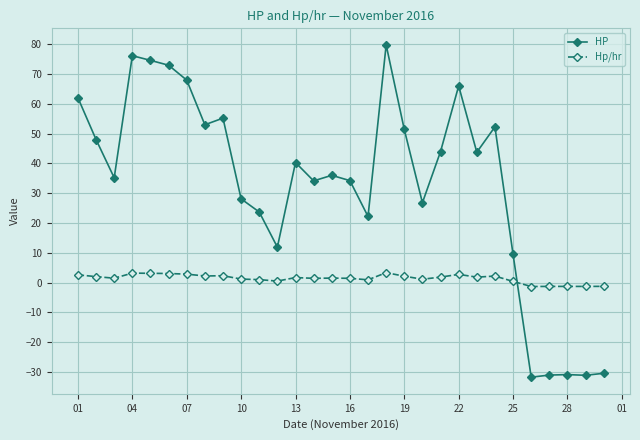

In Hp/hr, how many points are higher than both neighbors (excluding endpoints)?

8